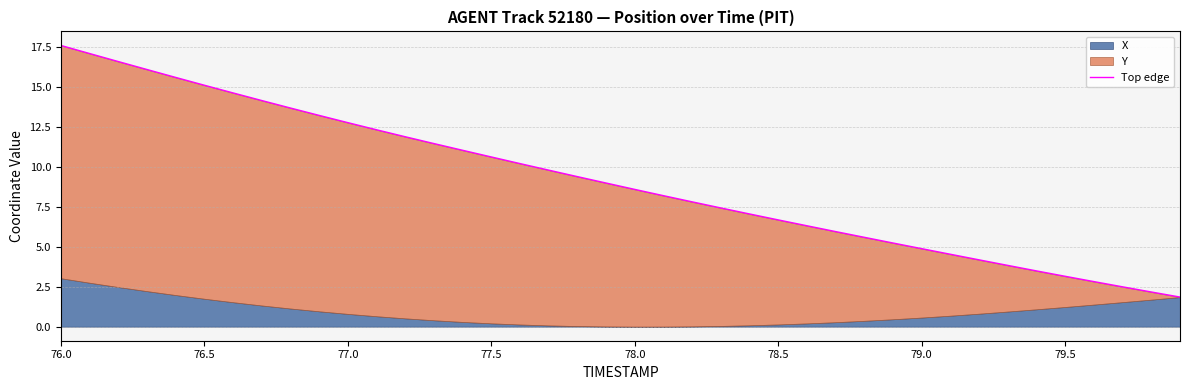

What is the value of the 25th point from the left?

7.0